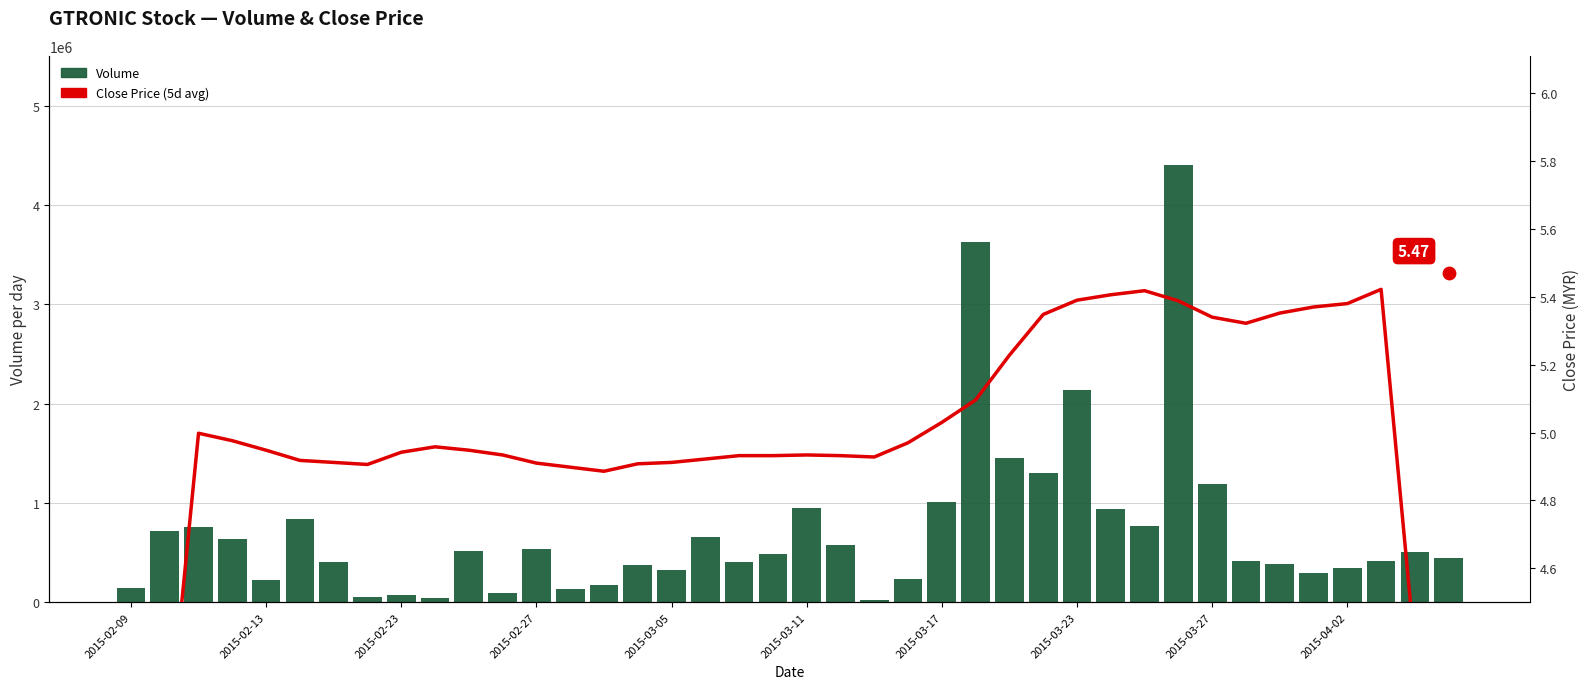

Which series has the largest total across all categories?

Volume